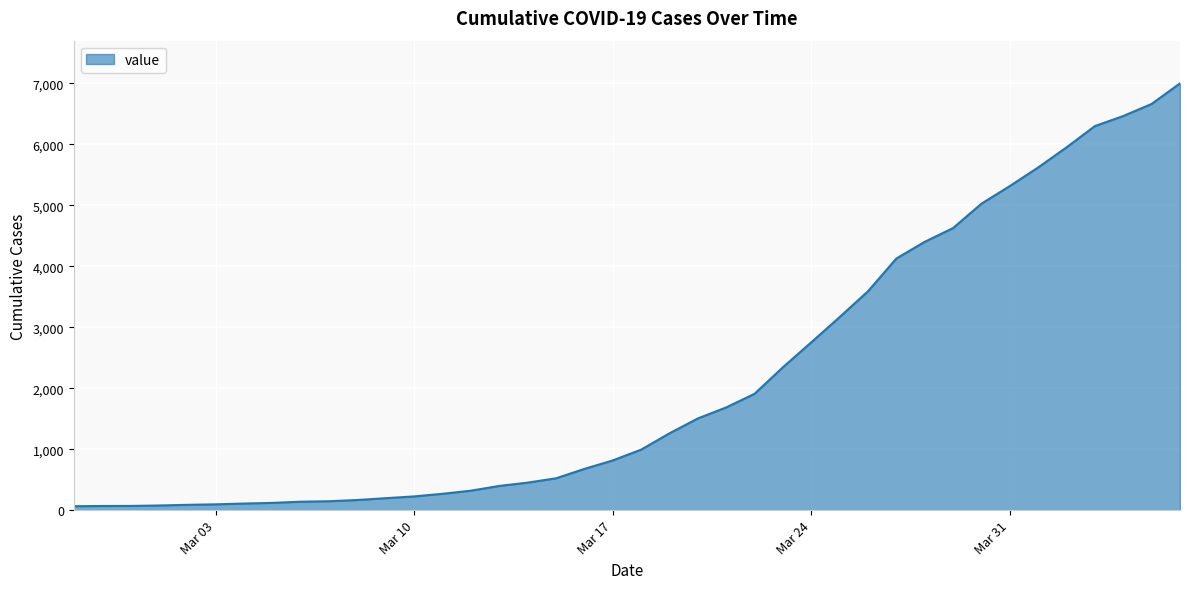

Reading left to right, transcribe all the data shown in this chart.

64	68	69	76	87	95	108	119	138	146	166	196	225	268	319	397	451	522	676	815	992	1260	1504	1685	1908	2344	2753	3167	3591	4128	4402	4628	5028	5317	5622	5952	6301	6466	6664	7002